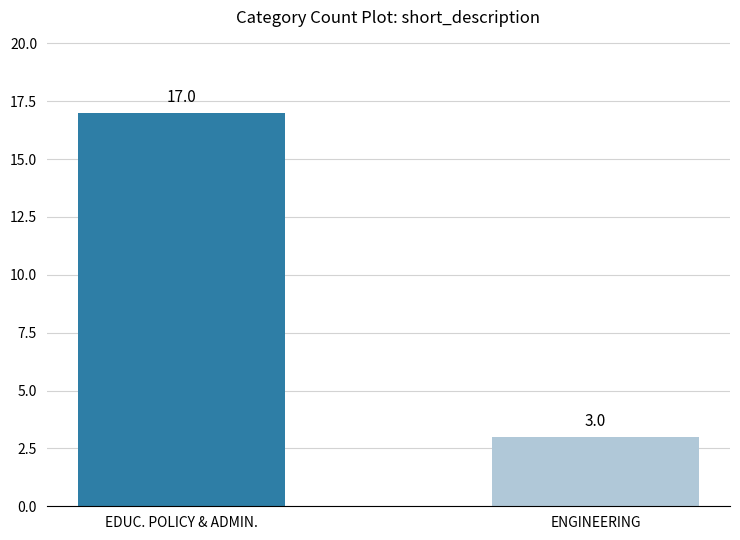

What is the difference between the maximum and minimum values?

14